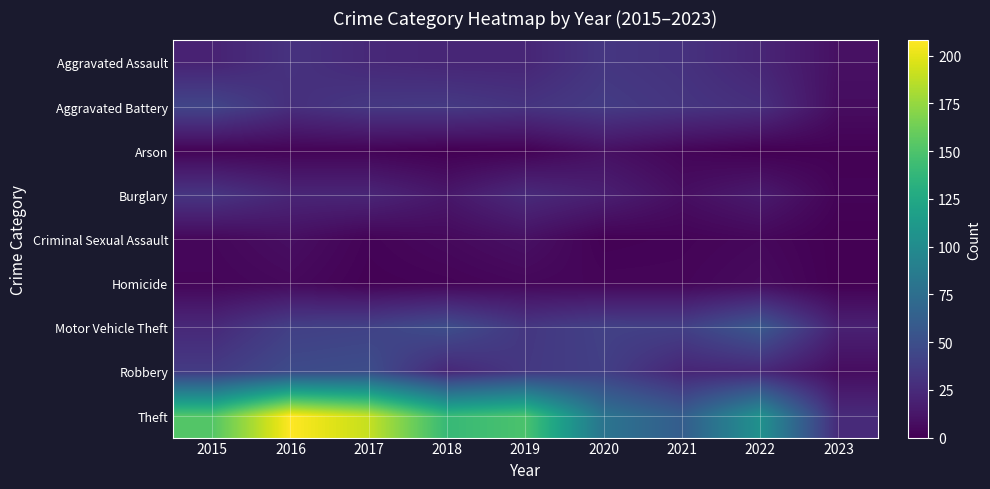

Which series has the largest total across all categories?

Theft